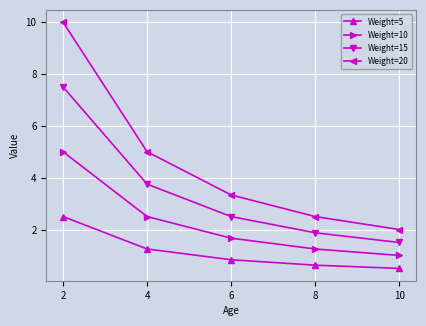

What is the average value of the Weight=15 series?

3.4